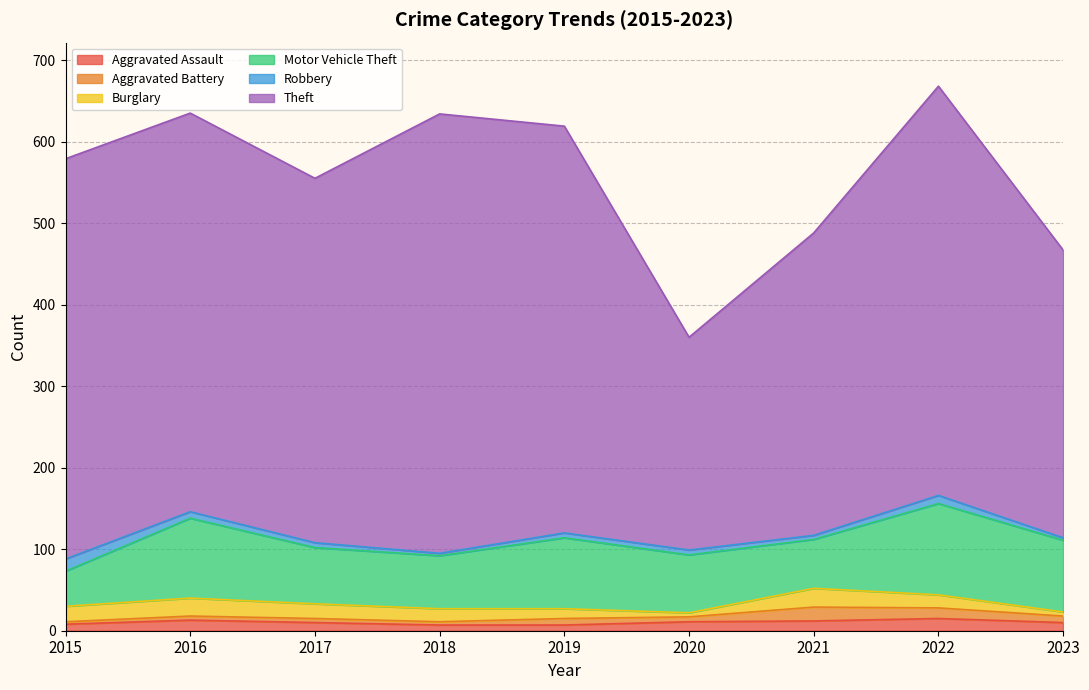

True or false: Burglary and Motor Vehicle Theft intersect in this chart.

False